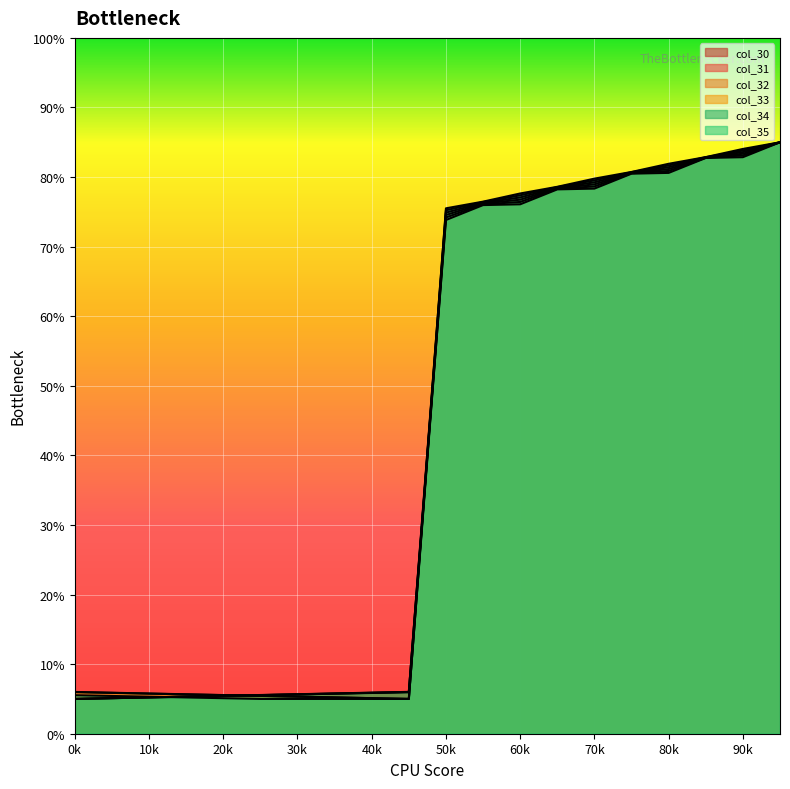

How many times do col_34 and col_32 cross each other?

1